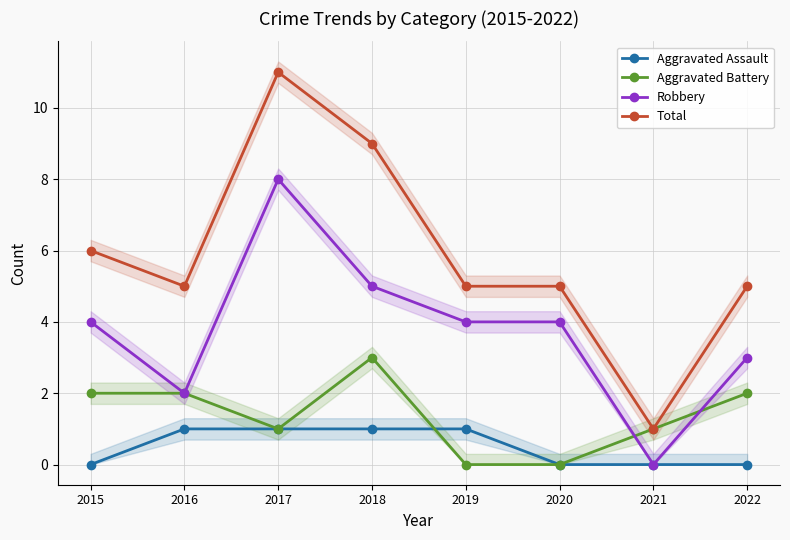

What are all the series names shown in the legend?

Aggravated Assault, Aggravated Battery, Robbery, Total